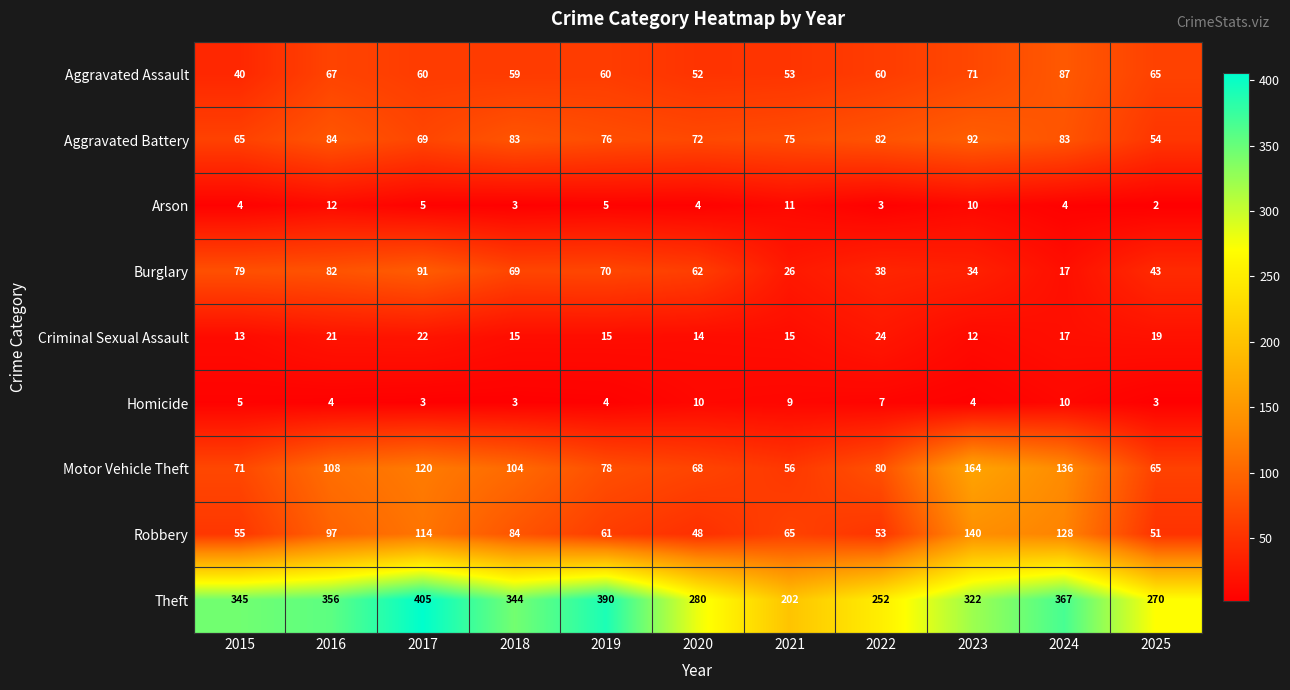

Rank the series at 2021 from highest to lowest value.

Theft, Aggravated Battery, Robbery, Motor Vehicle Theft, Aggravated Assault, Burglary, Criminal Sexual Assault, Arson, Homicide